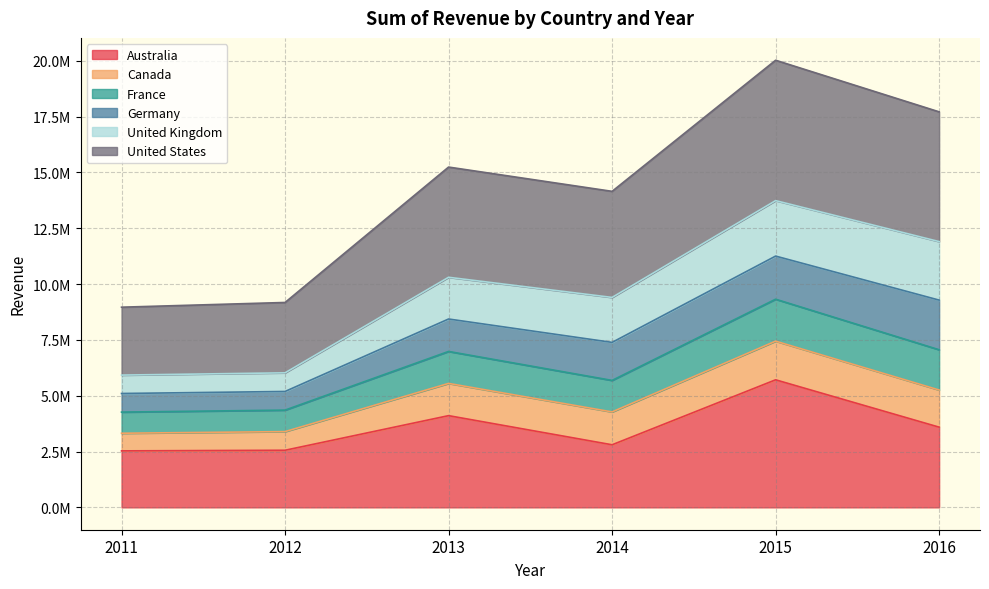

What are all the series names shown in the legend?

Australia, Canada, France, Germany, United Kingdom, United States